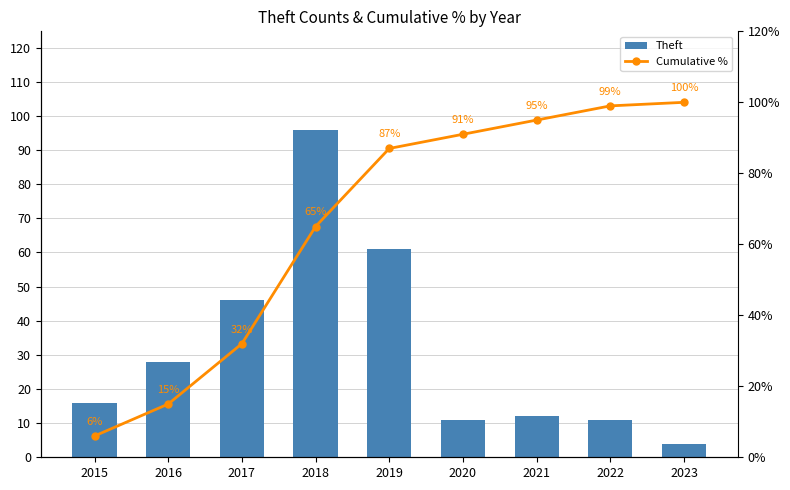

What is the minimum value for Cumulative %?

6